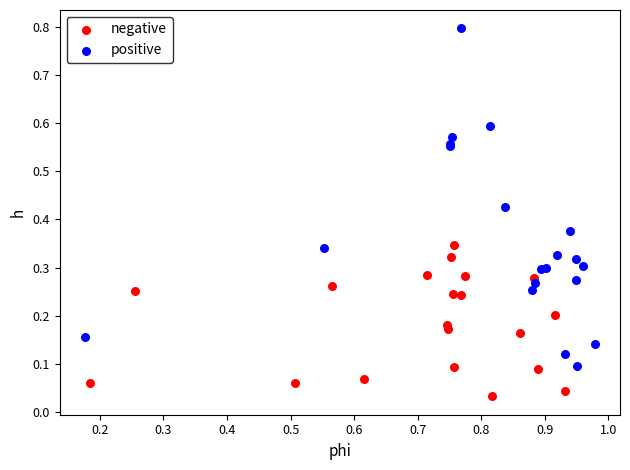

Which series has the largest Y range (max minus min)?

positive